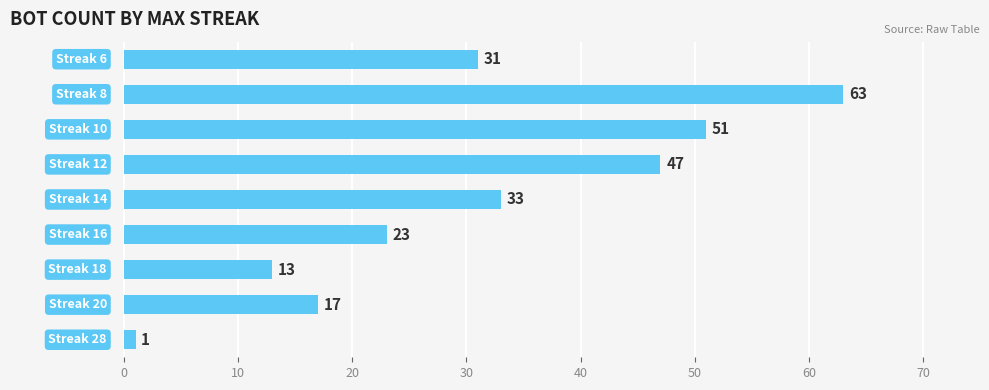

What is the difference between the maximum and minimum values?

62